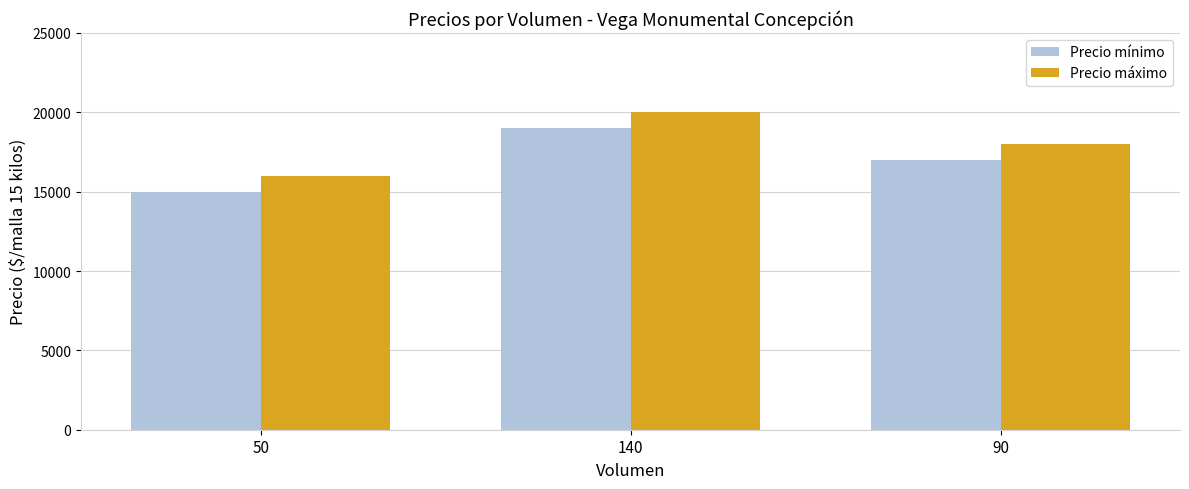

What is the difference between the maximum and minimum values in the Precio mínimo series?

4000